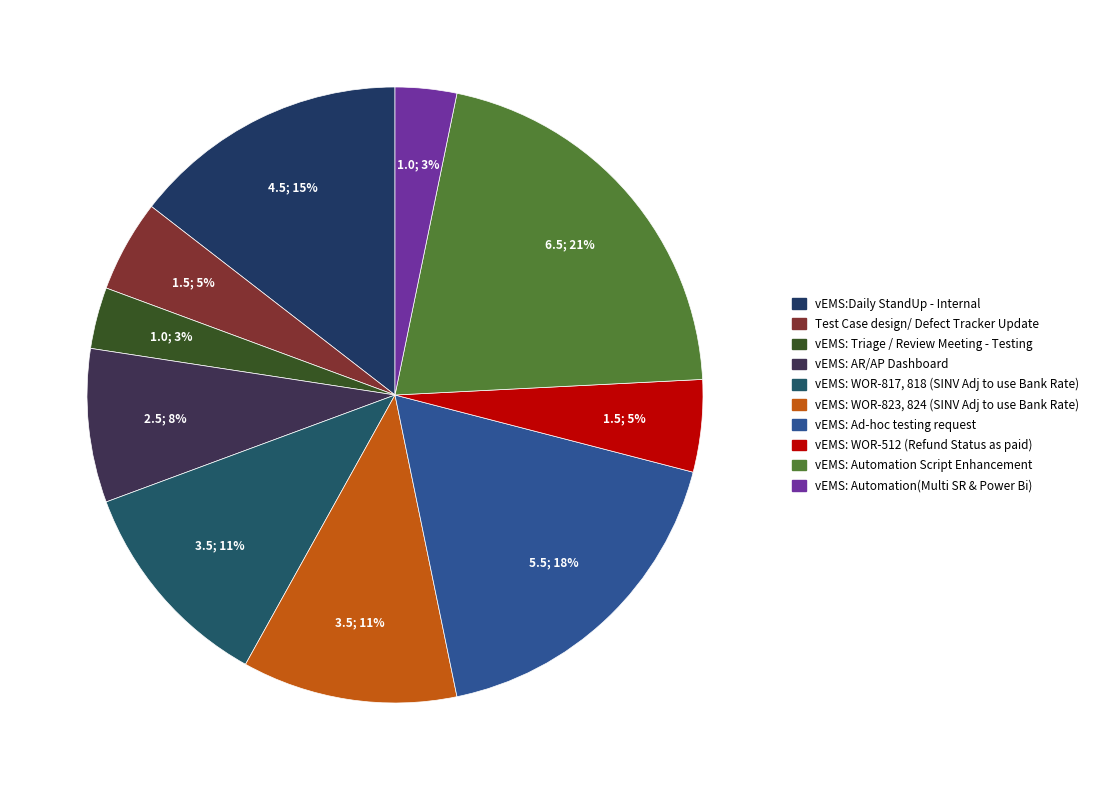

How many segments does this pie chart have?

10